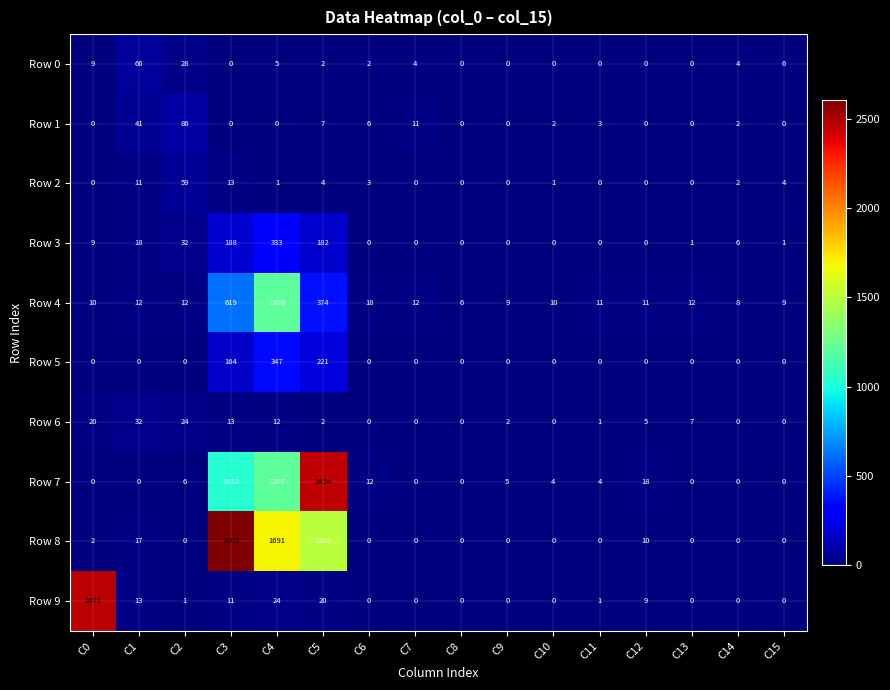

Between C3 and C4, which series saw the biggest shift?

Row 8